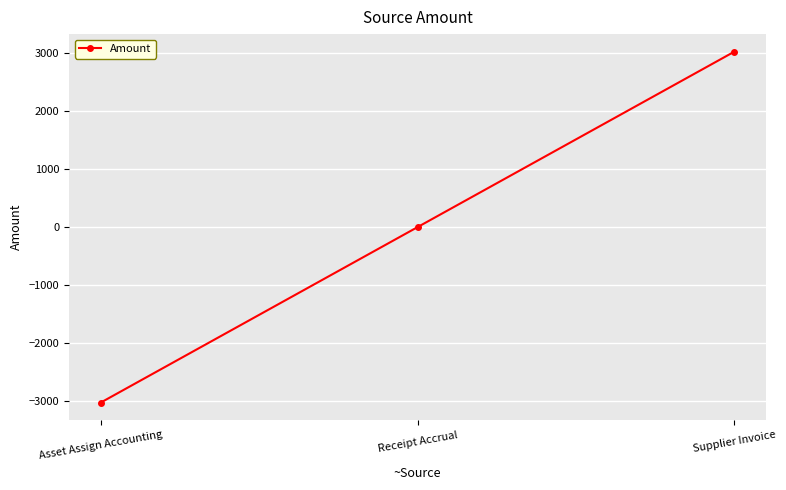

What is the maximum value shown in the chart?

3022.9